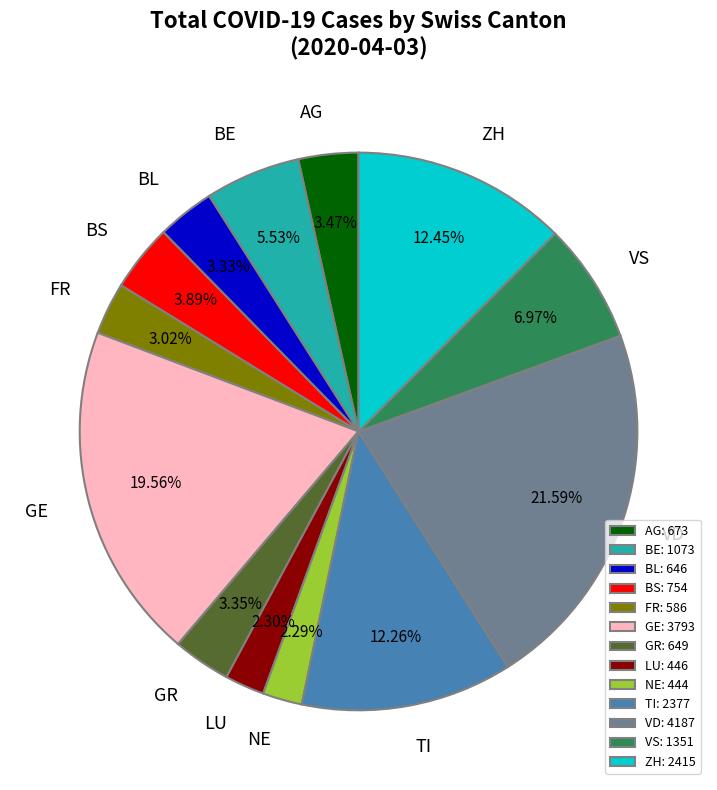

Is there any slice that represents more than half of the pie?

No